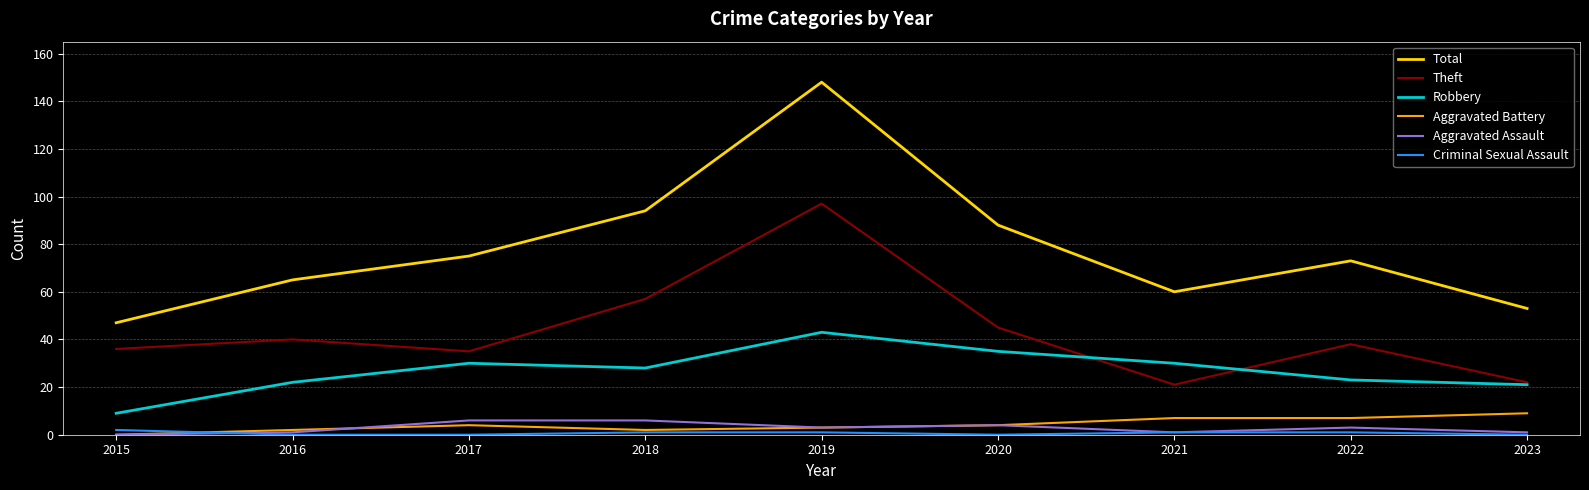

What is the difference between the maximum and minimum values in the Theft series?

76